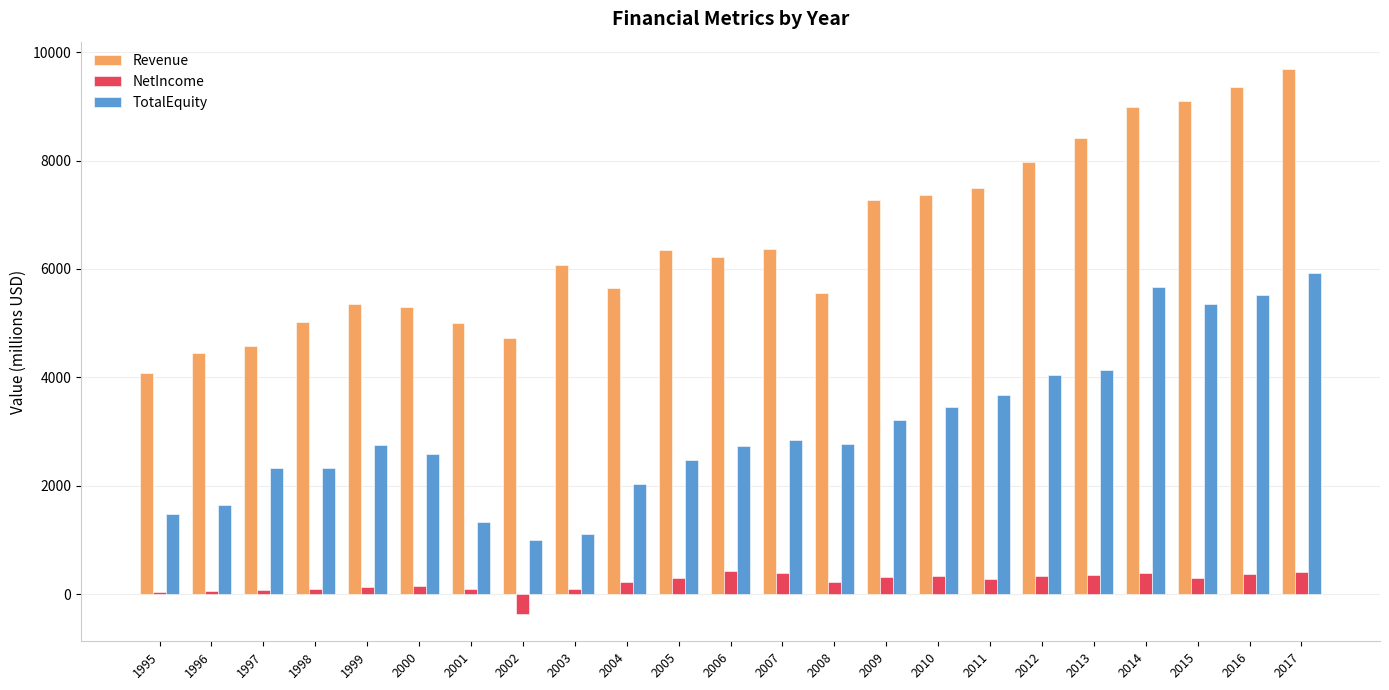

Is the value of Revenue at 2008 greater than the value of NetIncome at 2002?

Yes